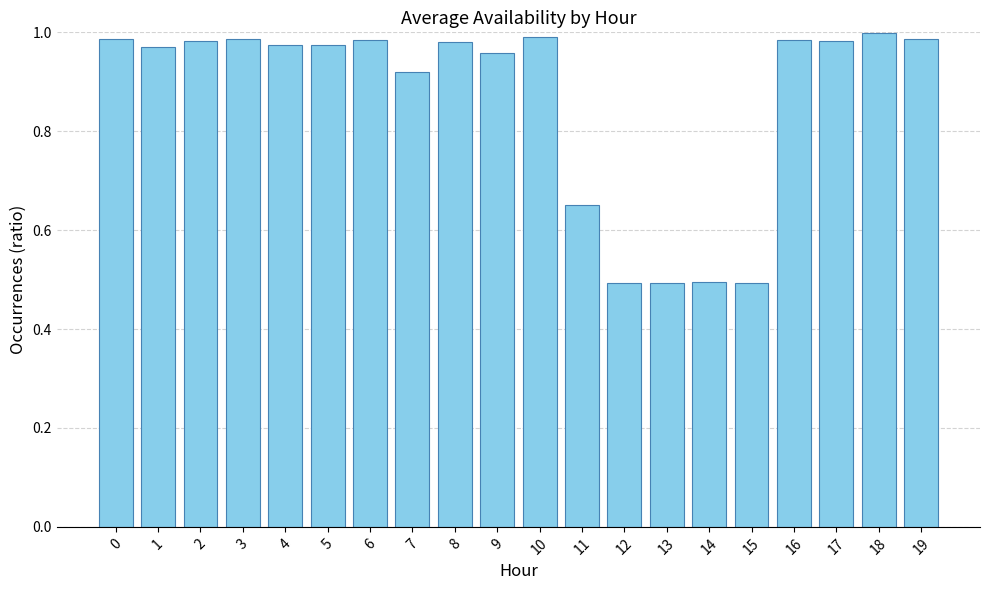

What is the sum of all values?

17.3